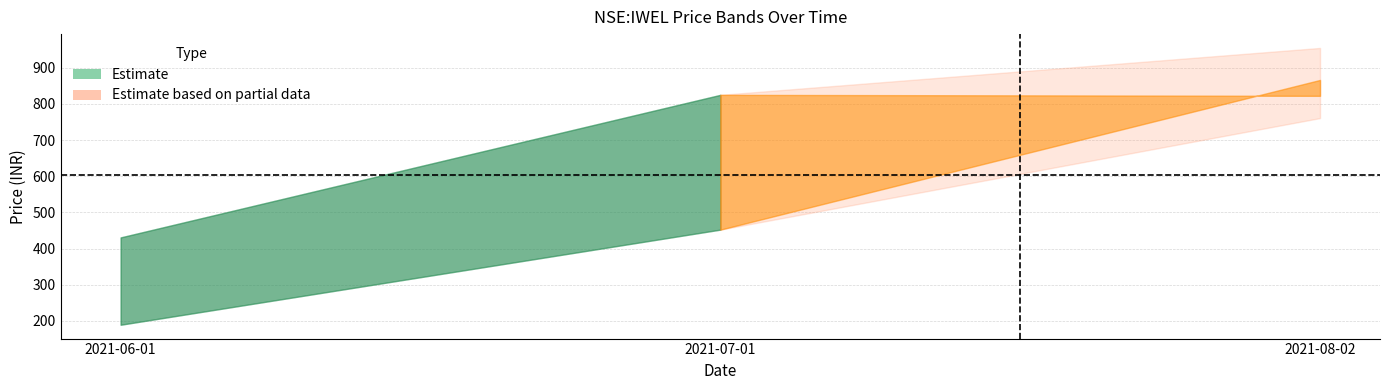

Where does the close series first go above 822?

2021-07-01